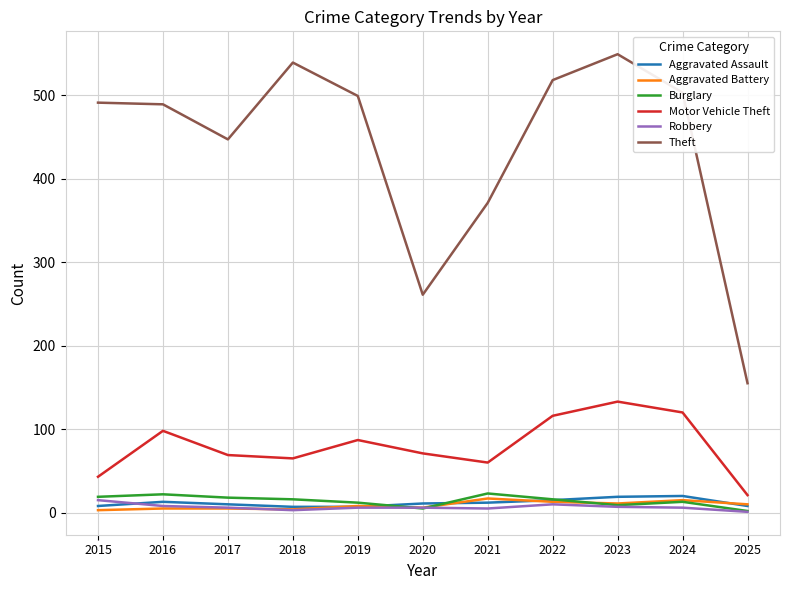

What is the difference between the Motor Vehicle Theft values at 2024 and 2021?

60